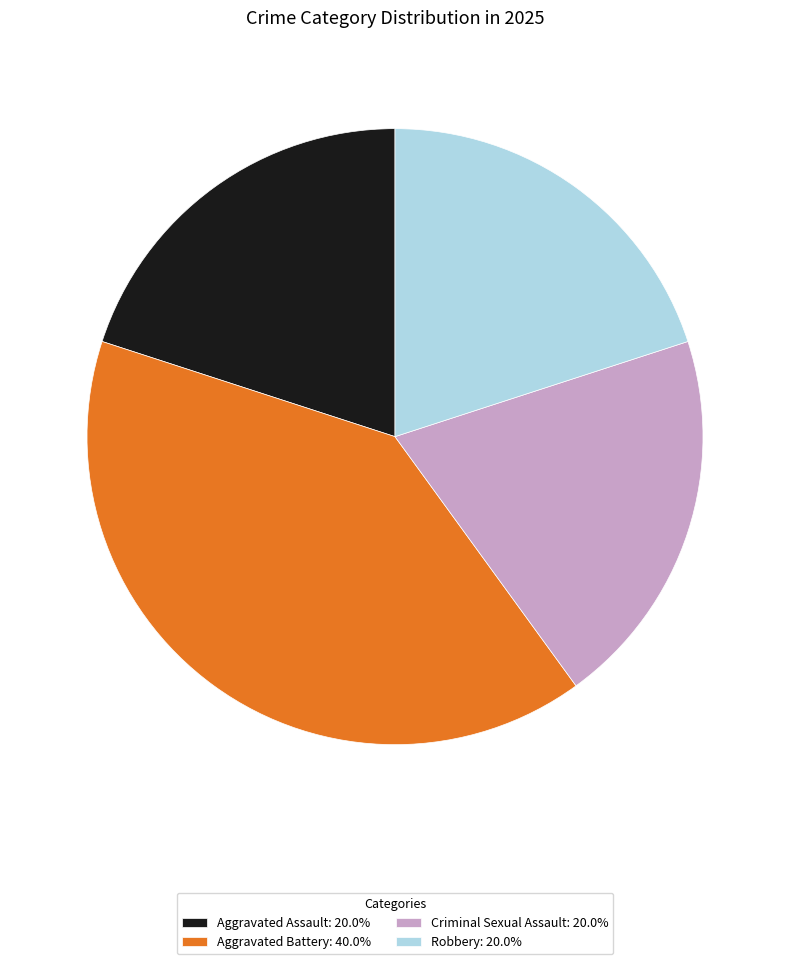

Approximately how many times larger is the value at Aggravated Battery: 40.0% compared to Criminal Sexual Assault: 20.0%?

2.0